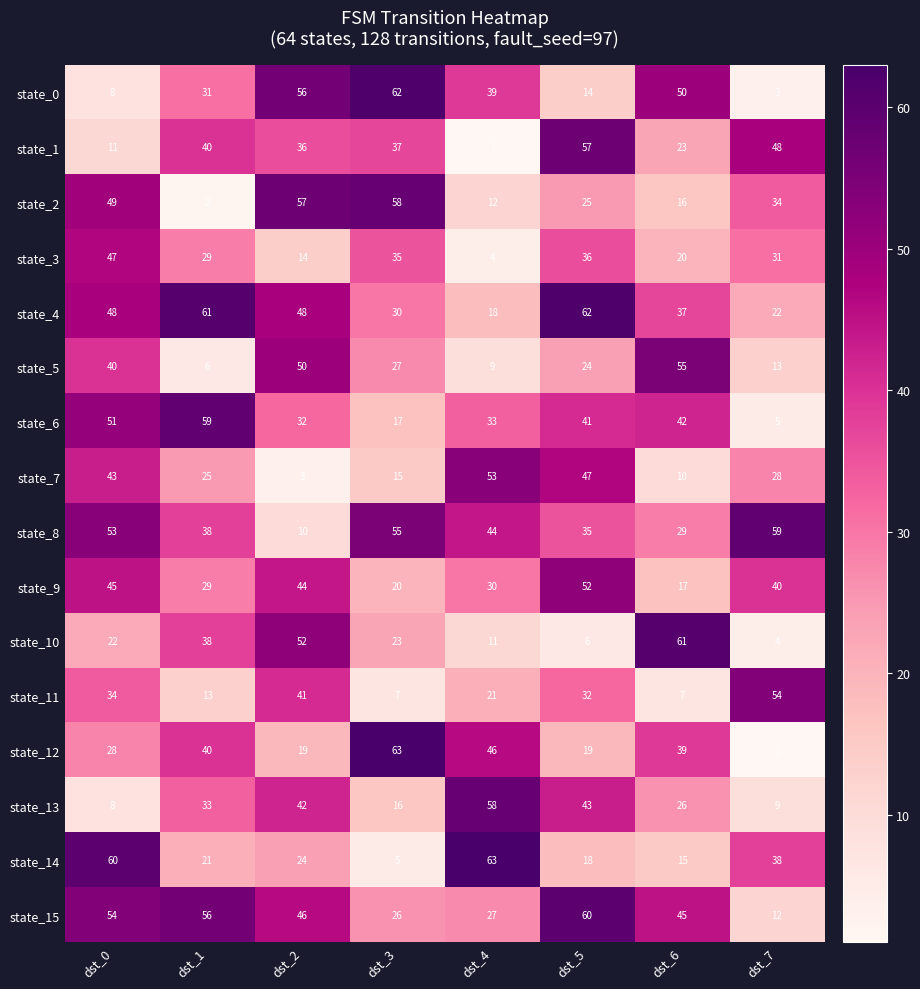

Is it true that state_10 equals 19 at dst_1?

False